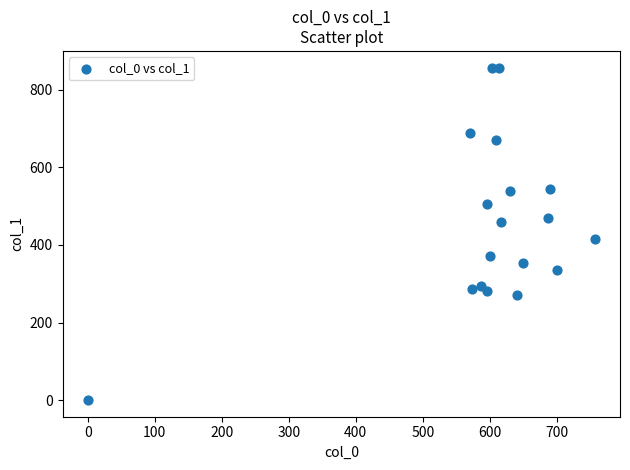

What Y value in the scatter plot is closest to 428?

415.1